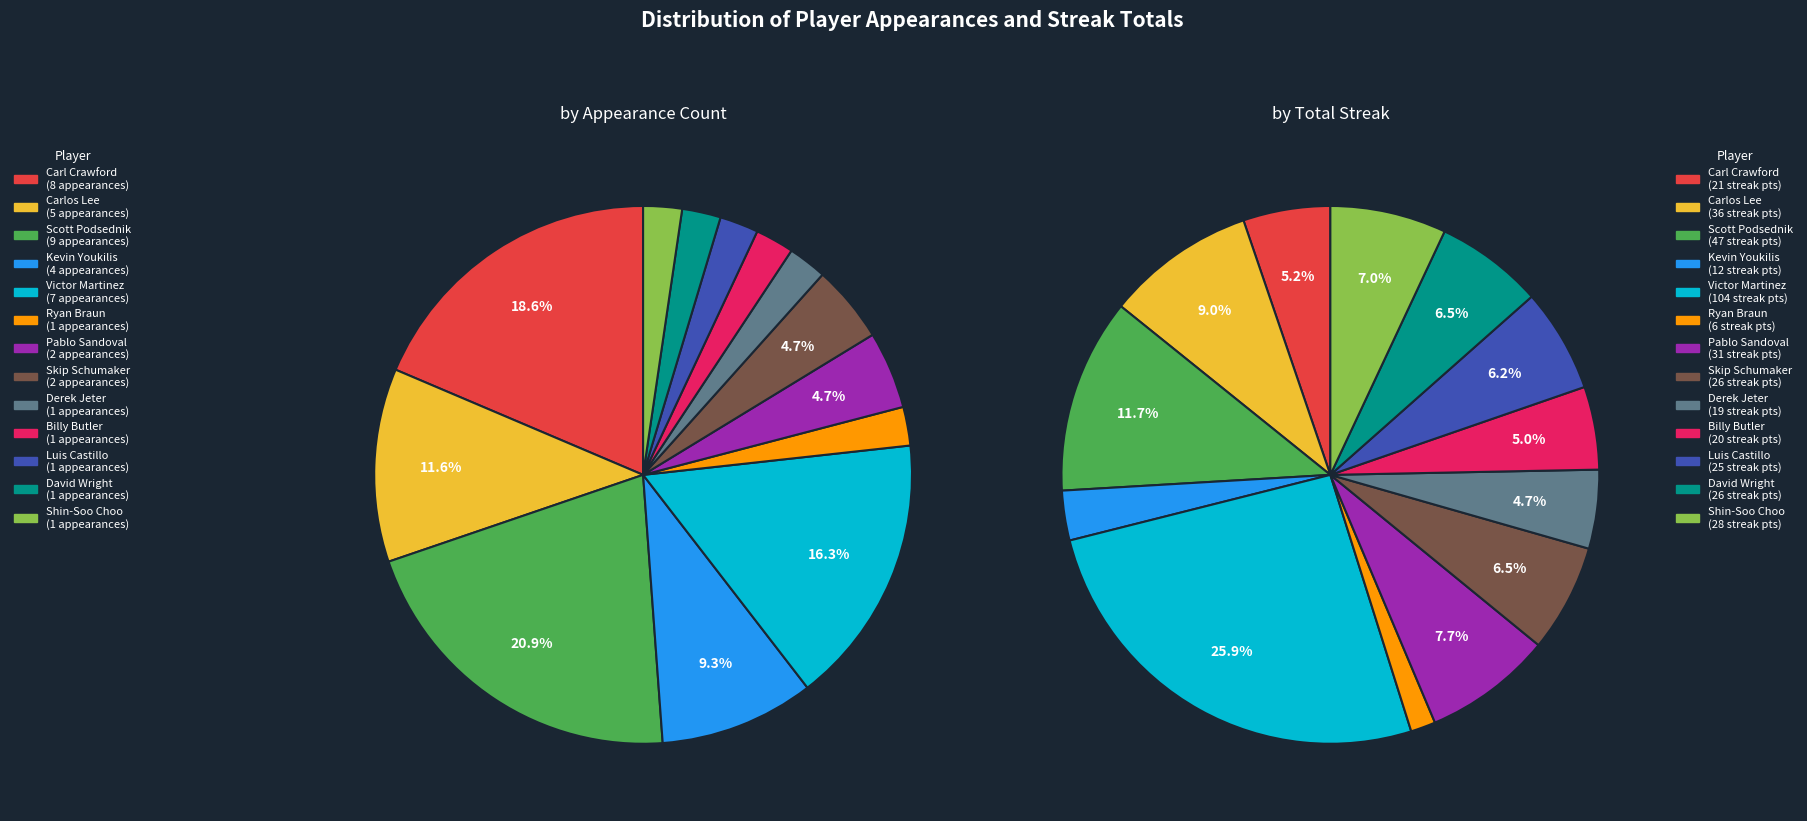

What percentage is NOT represented by Derek Jeter?

97.7%